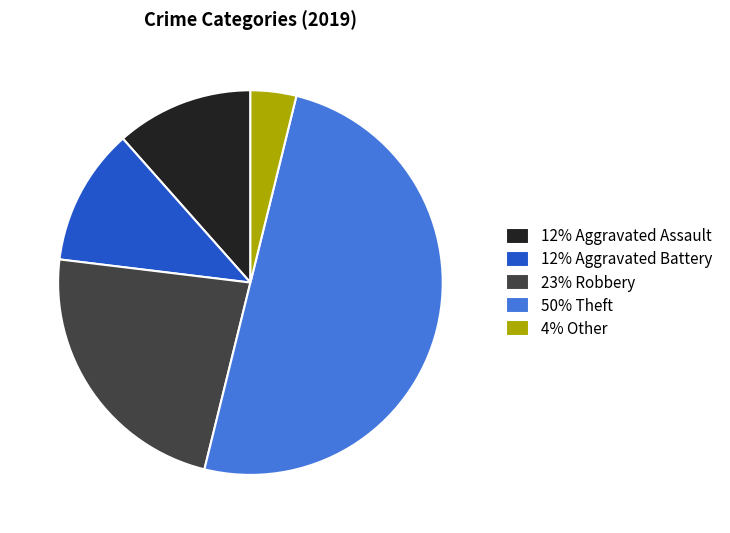

Does 4% Other account for over 50% of the chart?

No